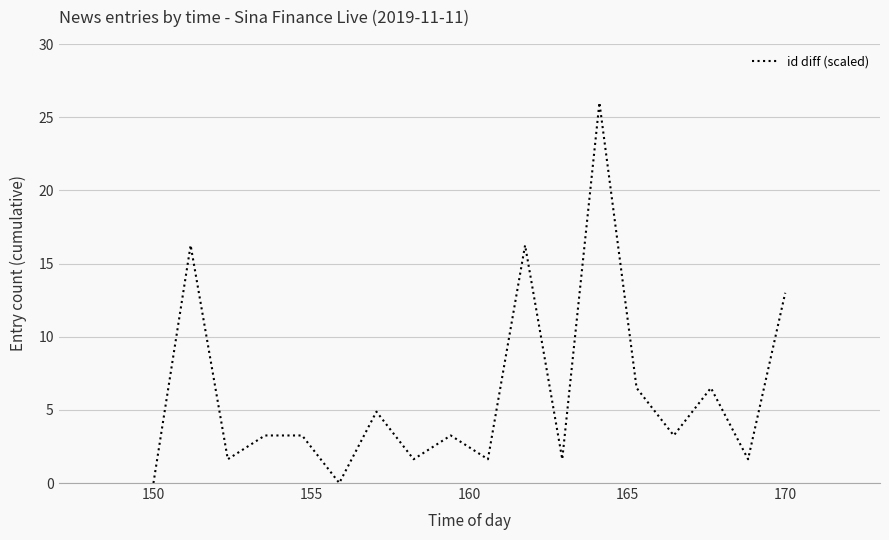

What is the maximum value shown in the chart?

26.0